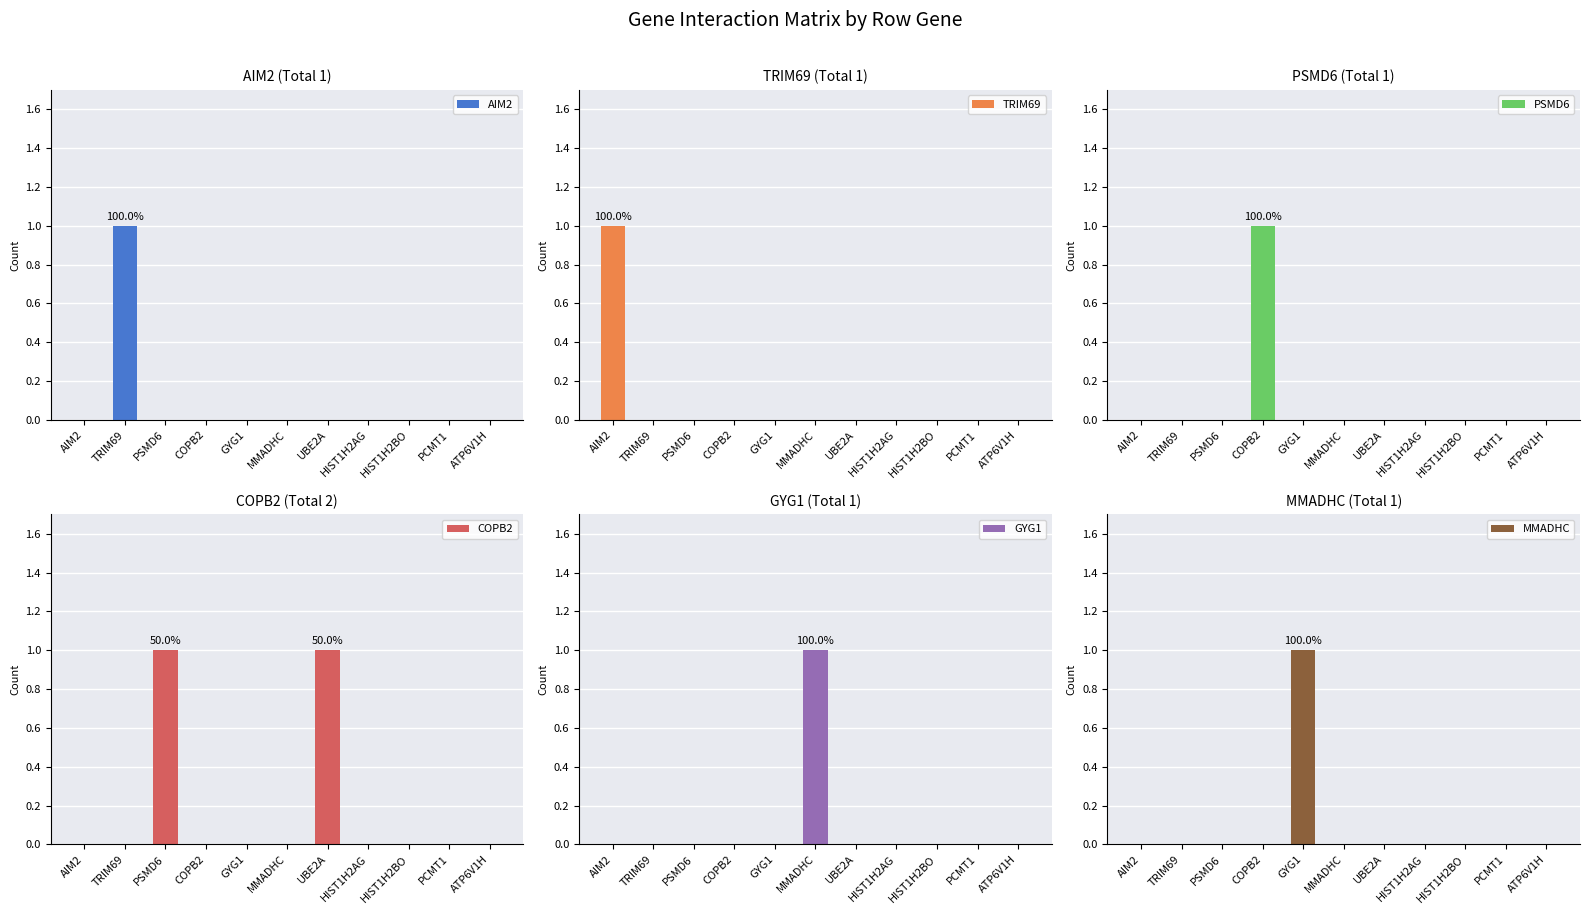

What are all the series names shown in the legend?

AIM2, TRIM69, PSMD6, COPB2, GYG1, MMADHC